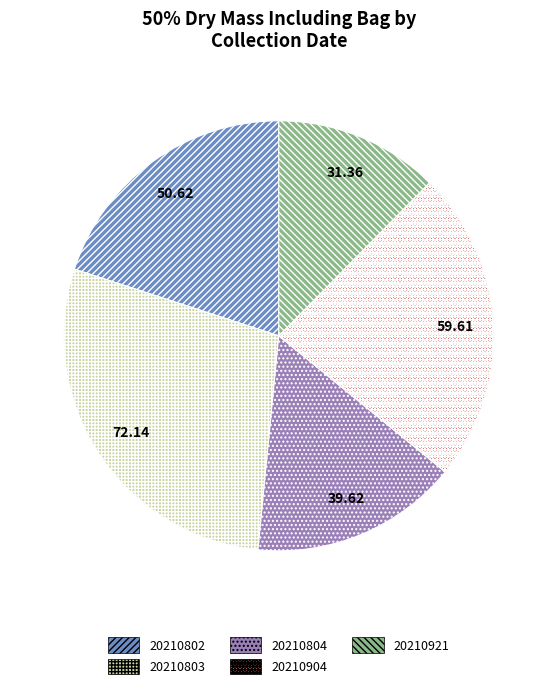

Count the number of slices in the pie.

5